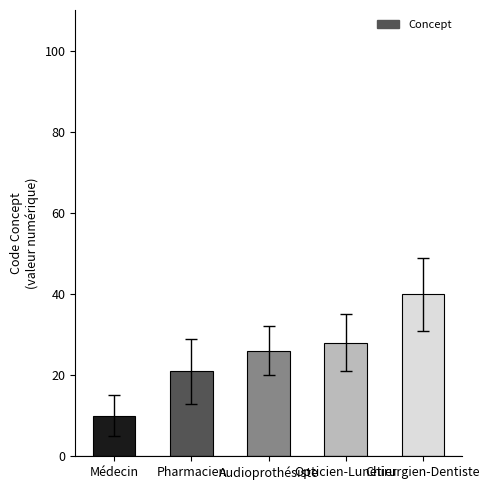

Does the chart contain any negative values?

No